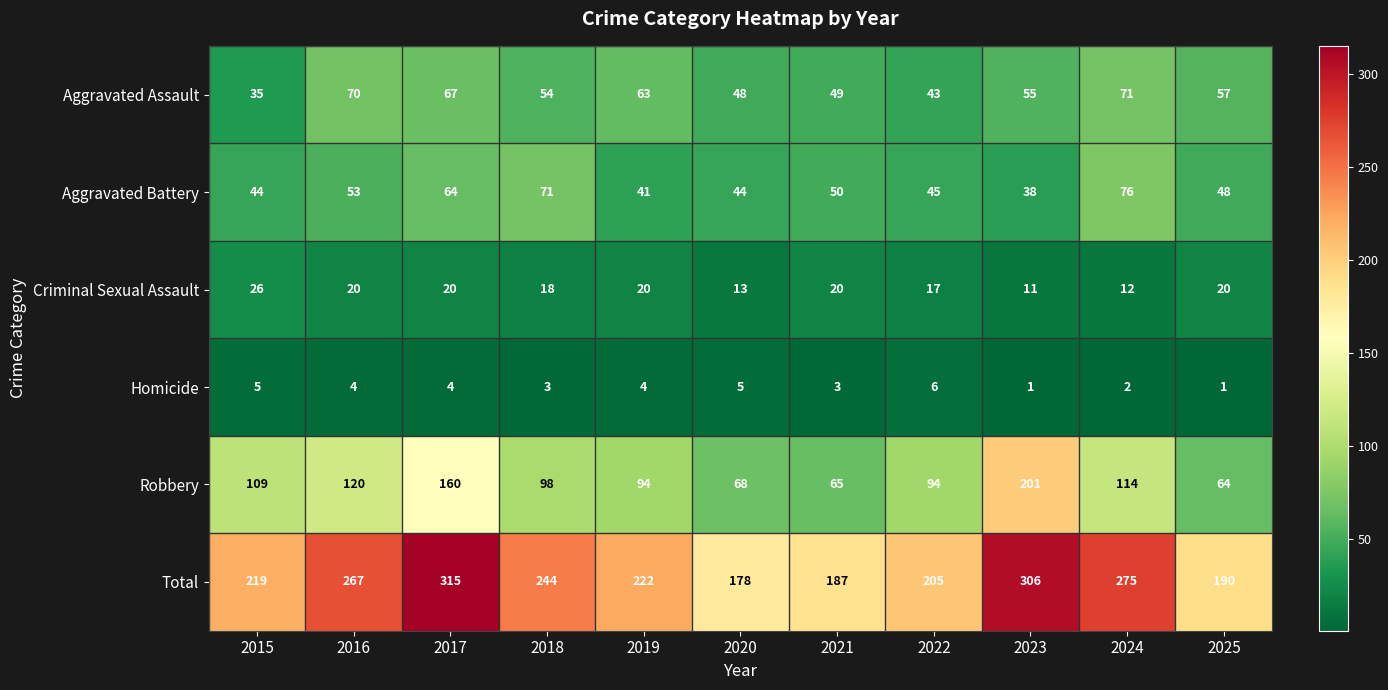

What is the difference between the maximum and minimum values in the Criminal Sexual Assault series?

15